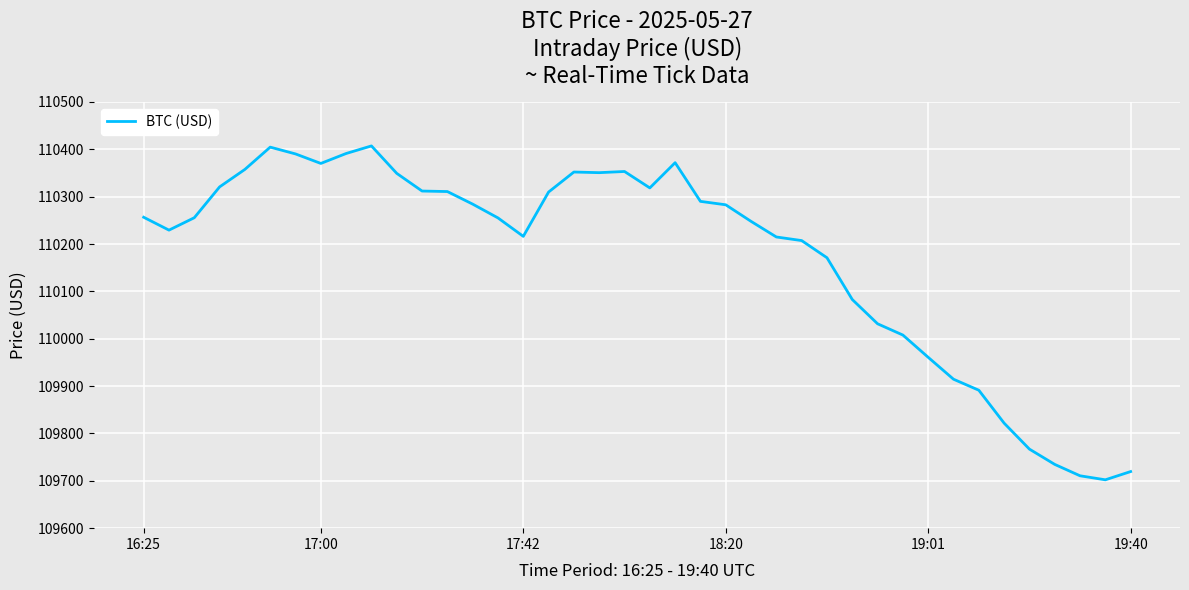

What is the difference between the maximum and minimum values?

705.0